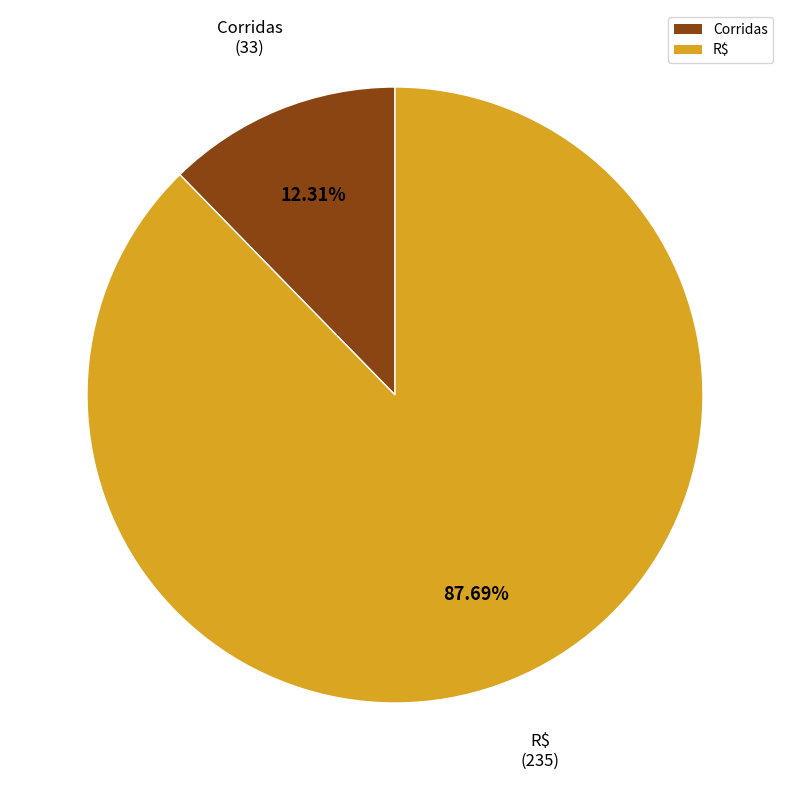

Rank the categories by value from highest to lowest.

R$, Corridas